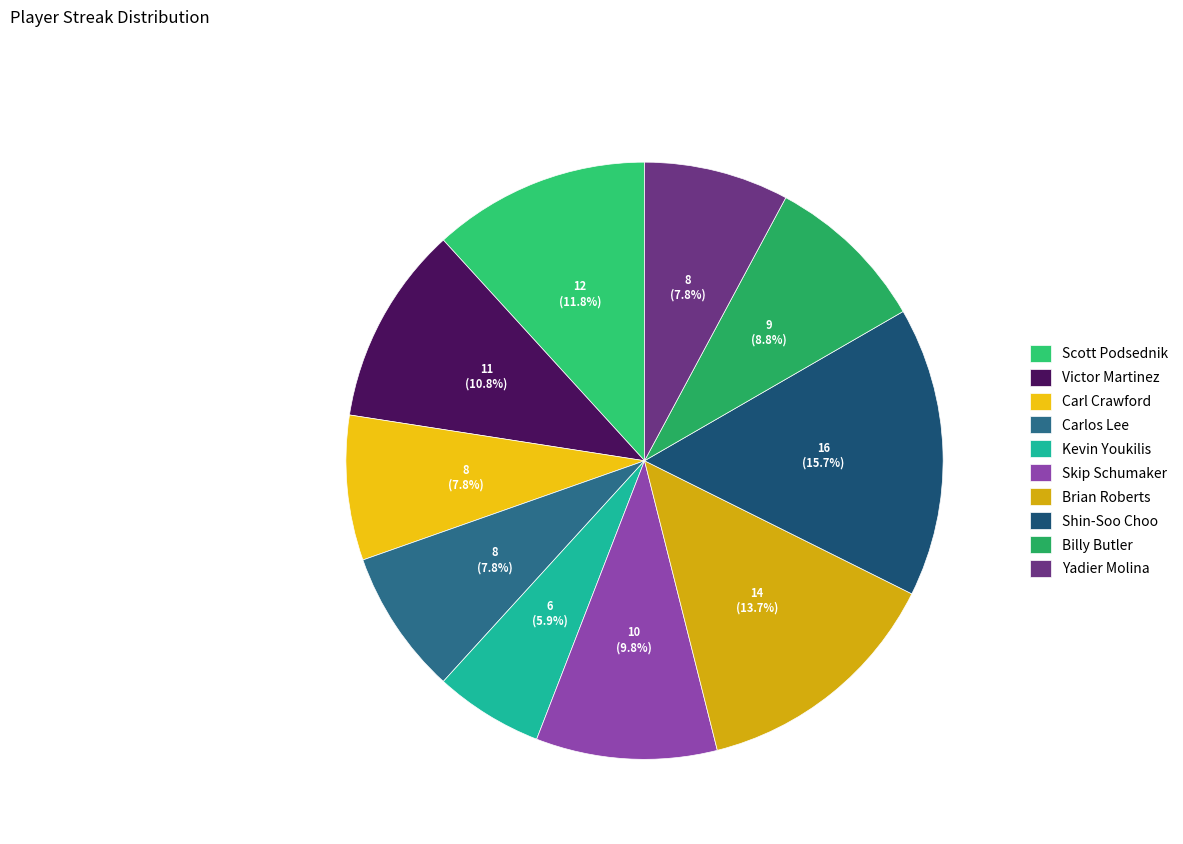

Which category has the smallest portion of the pie?

Kevin Youkilis